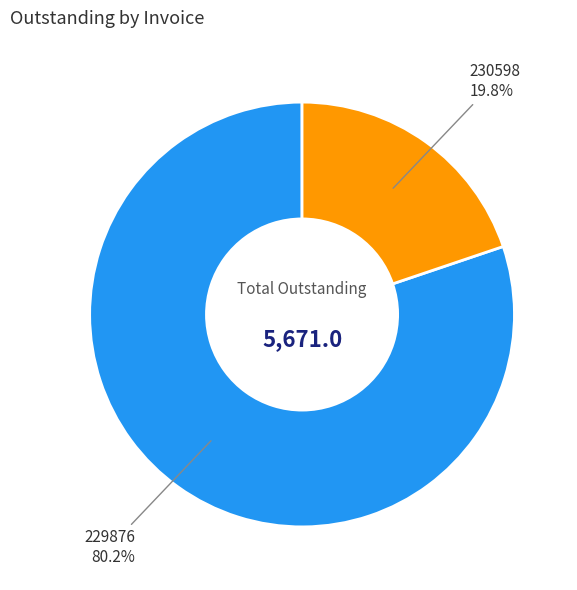

Is the sum of 230598 19.8% and 229876 80.2% greater than half?

Yes